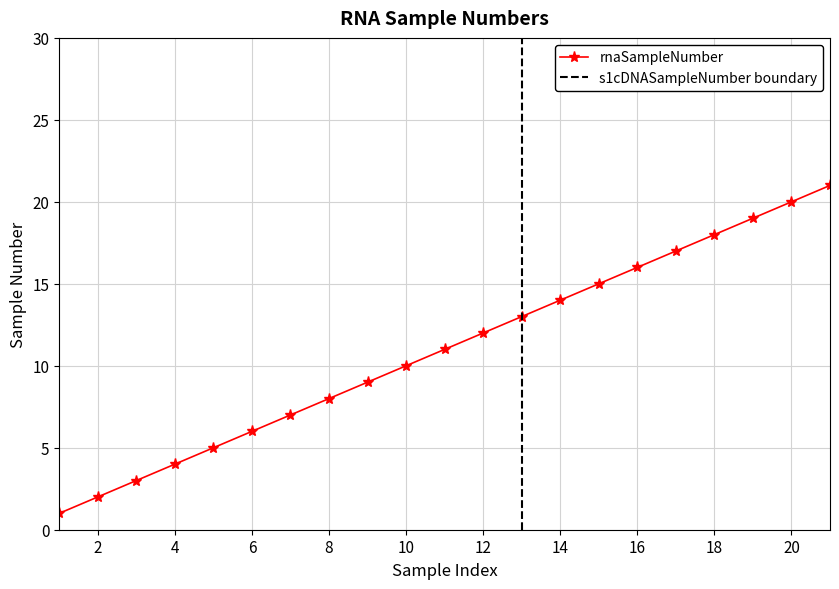

What is the difference between the values at 6 and 18?

12